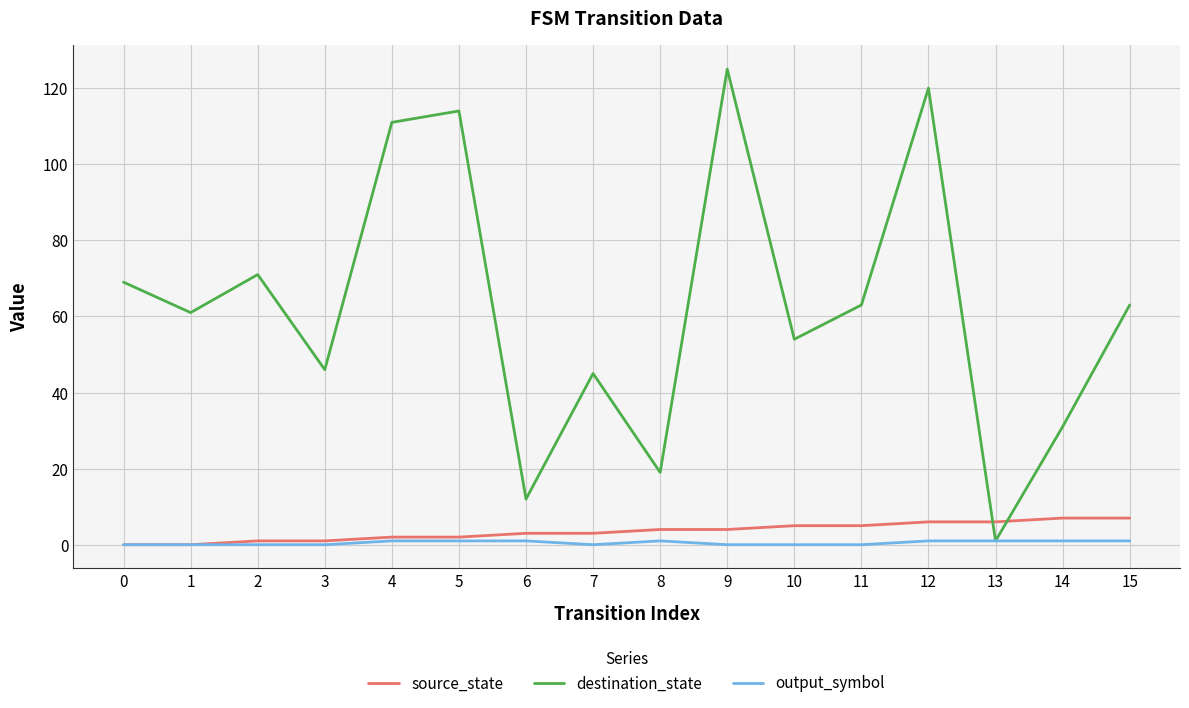

Which series has the largest total across all categories?

destination_state